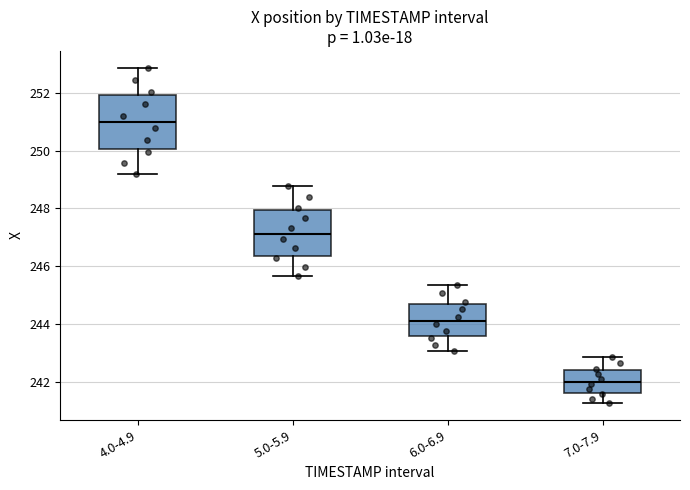

Where does the median line of the box for 7.0-7.9 sit on the y-axis? The values are not printed on the chart, so give them approximately, as read against the axis.

242.0